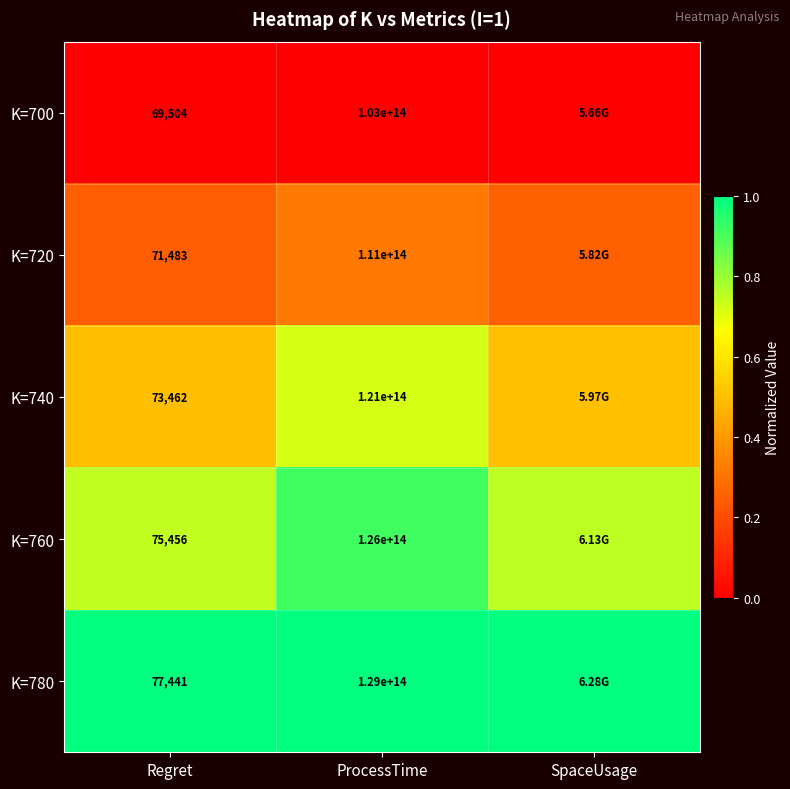

The K=720 series shows 0.3 at ProcessTime. True or false?

True